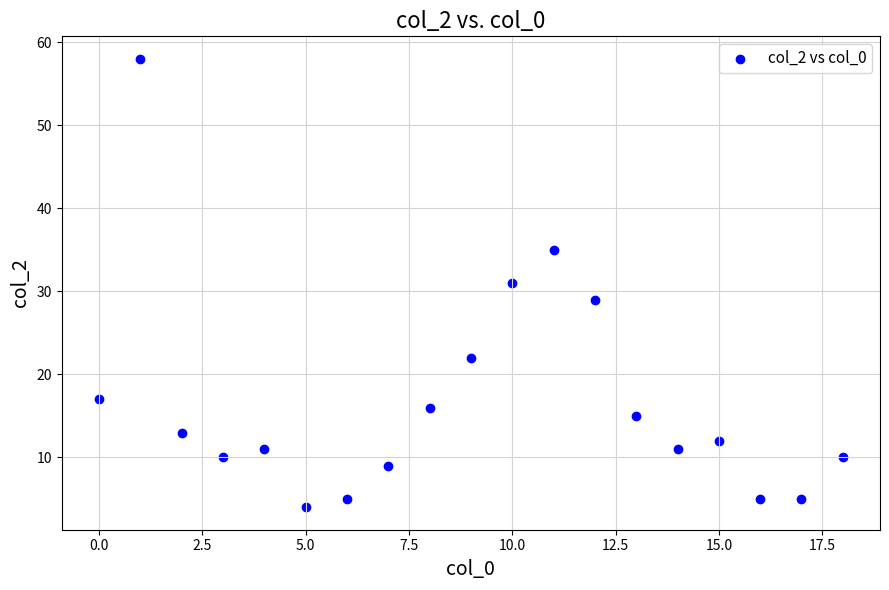

What is the range of Y values (max minus min)?

54